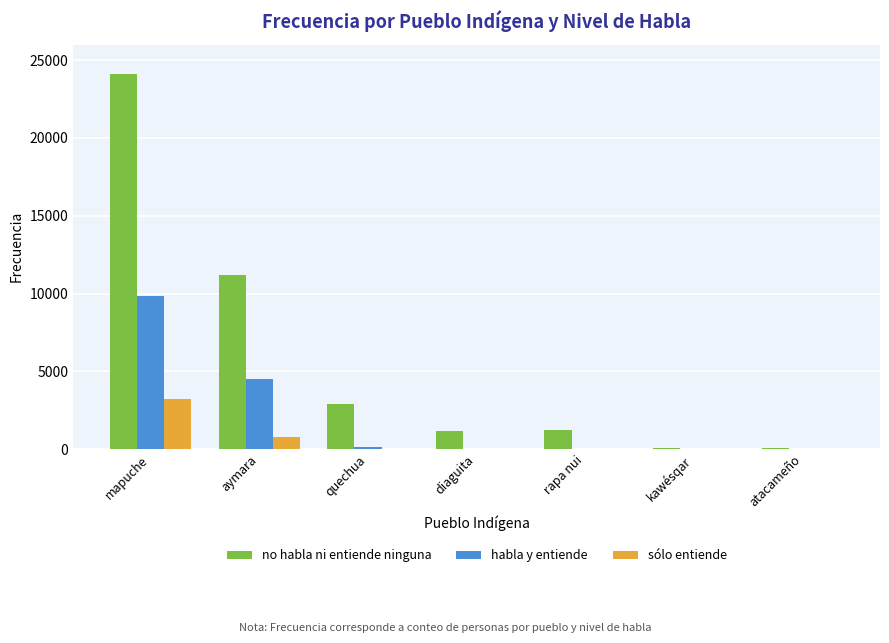

What is the average value of the habla y entiende series?

2067